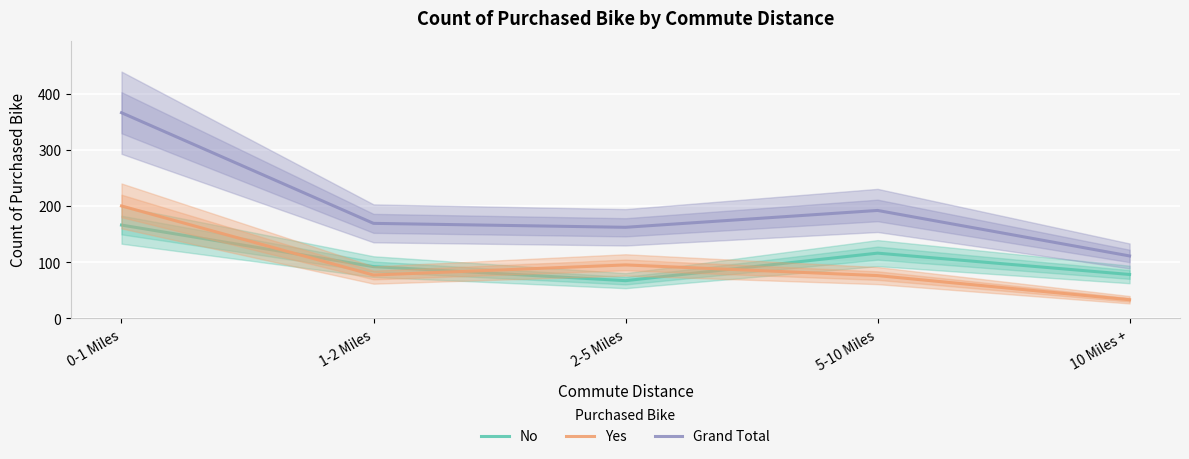

How many lines are shown in the chart?

3